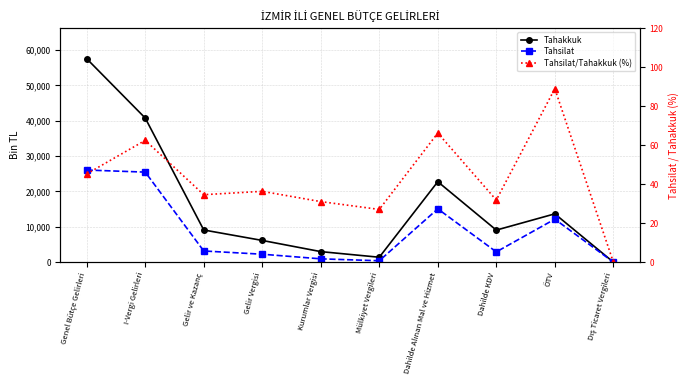

Count the number of data series in this chart.

3